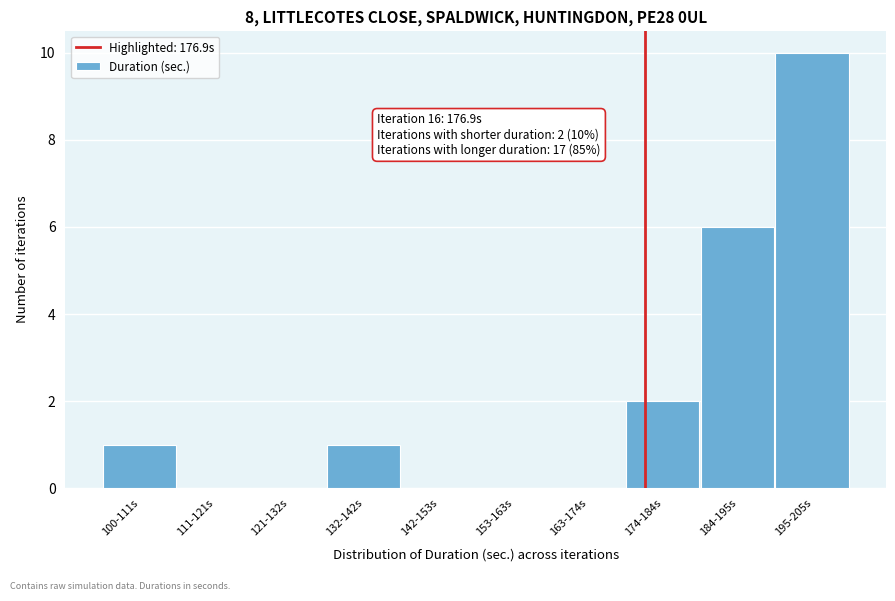

Reading right to left, extract all data points from this chart.

195-205s=10	184-195s=6	174-184s=2	163-174s=0	153-163s=0	142-153s=0	132-142s=1	121-132s=0	111-121s=0	100-111s=1